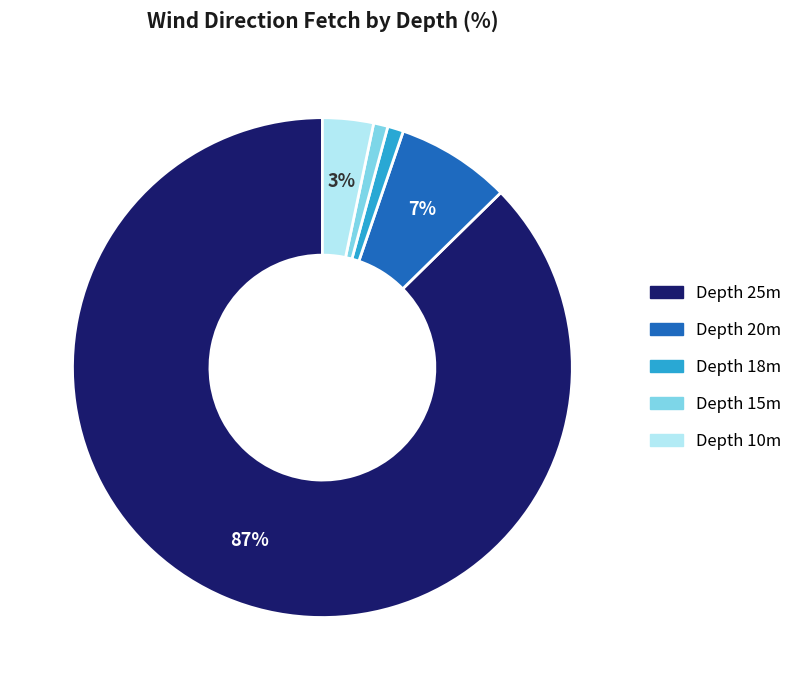

Is there a majority slice in this chart?

Yes